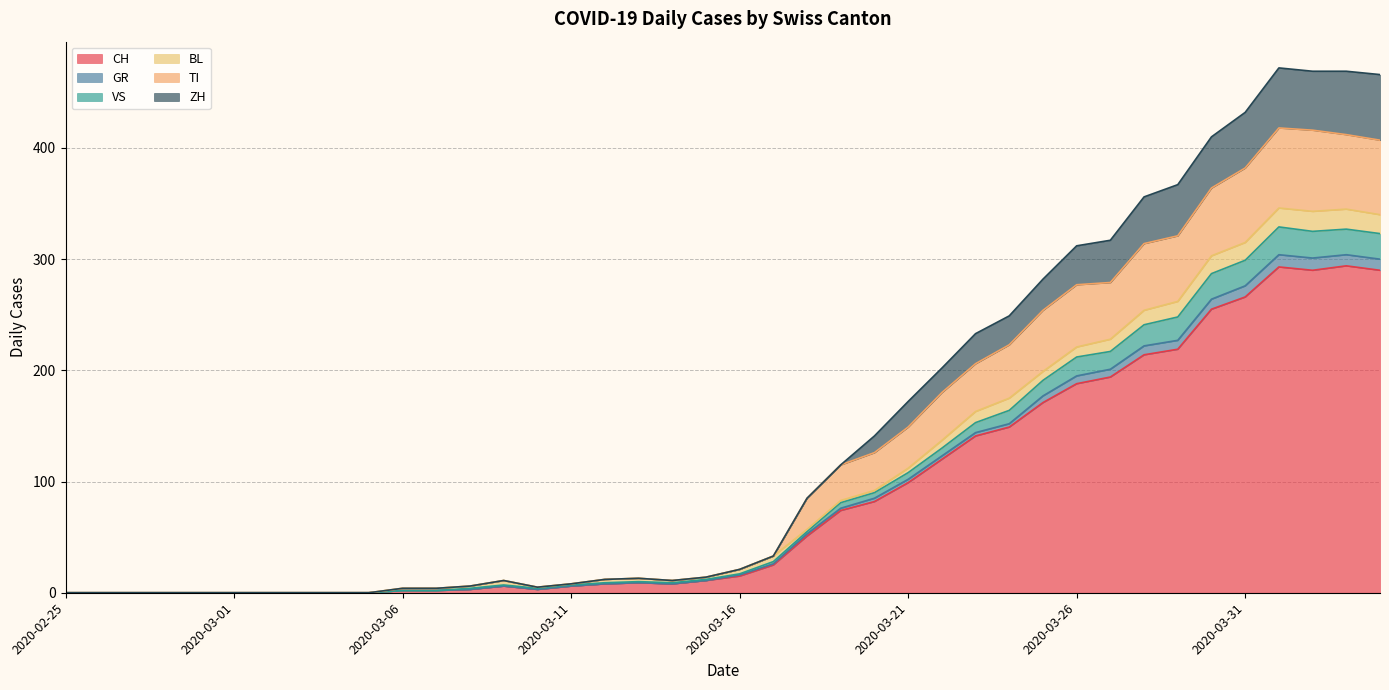

What is the label of the 40th point from the left?

2020-04-04